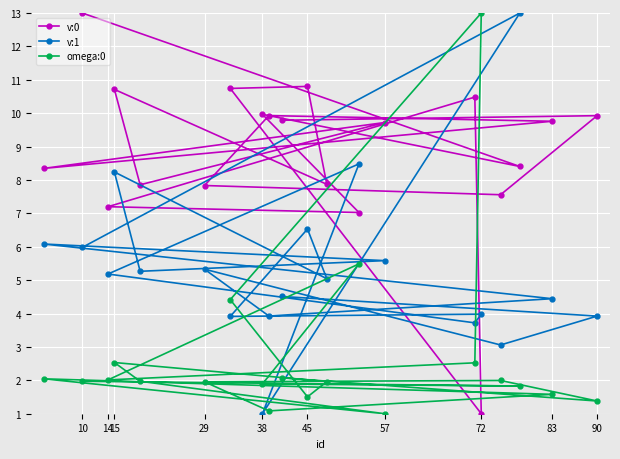

What is the total value across all series at 10?

21.0